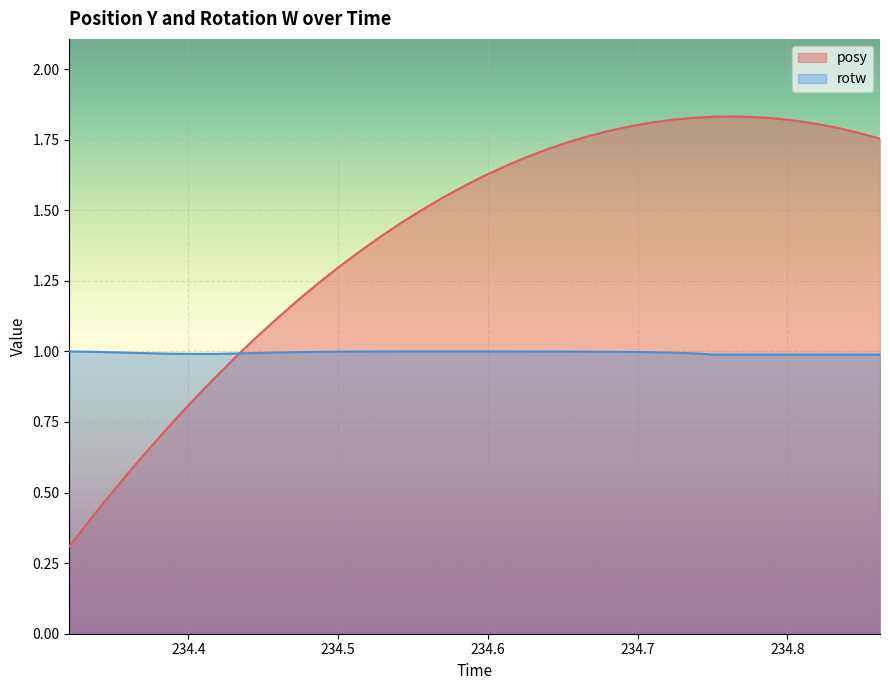

What is the maximum value shown in the chart?

1.8